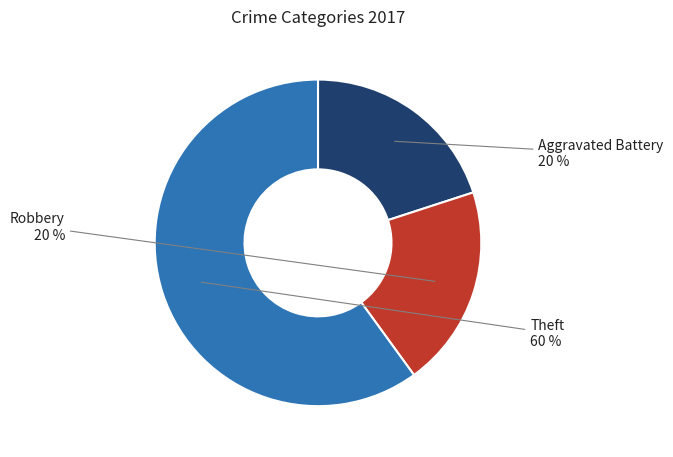

Which slice is the largest?

Theft